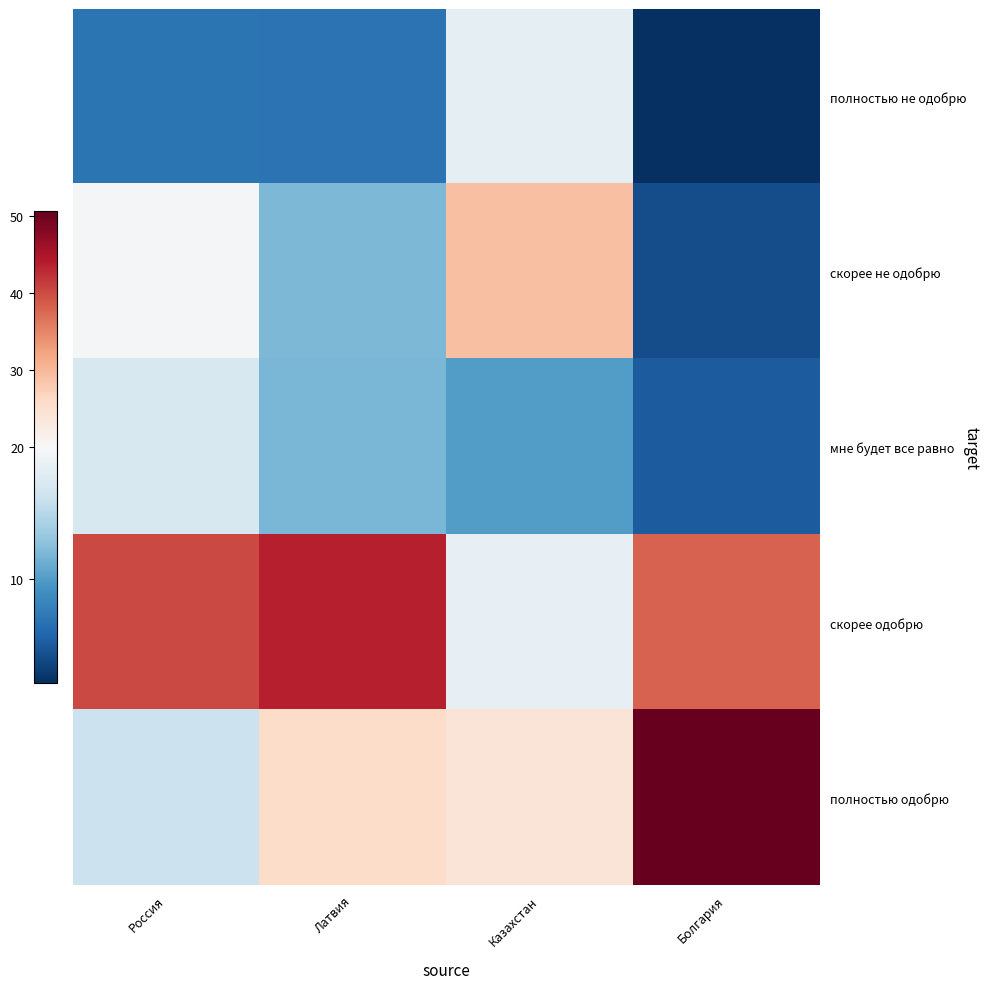

What is the minimum value shown in the chart?

2.1